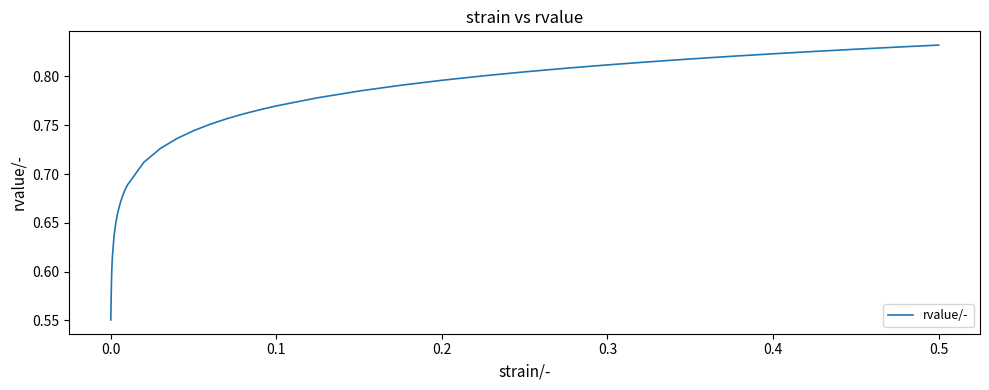

What is the difference between the maximum and minimum values?

0.3